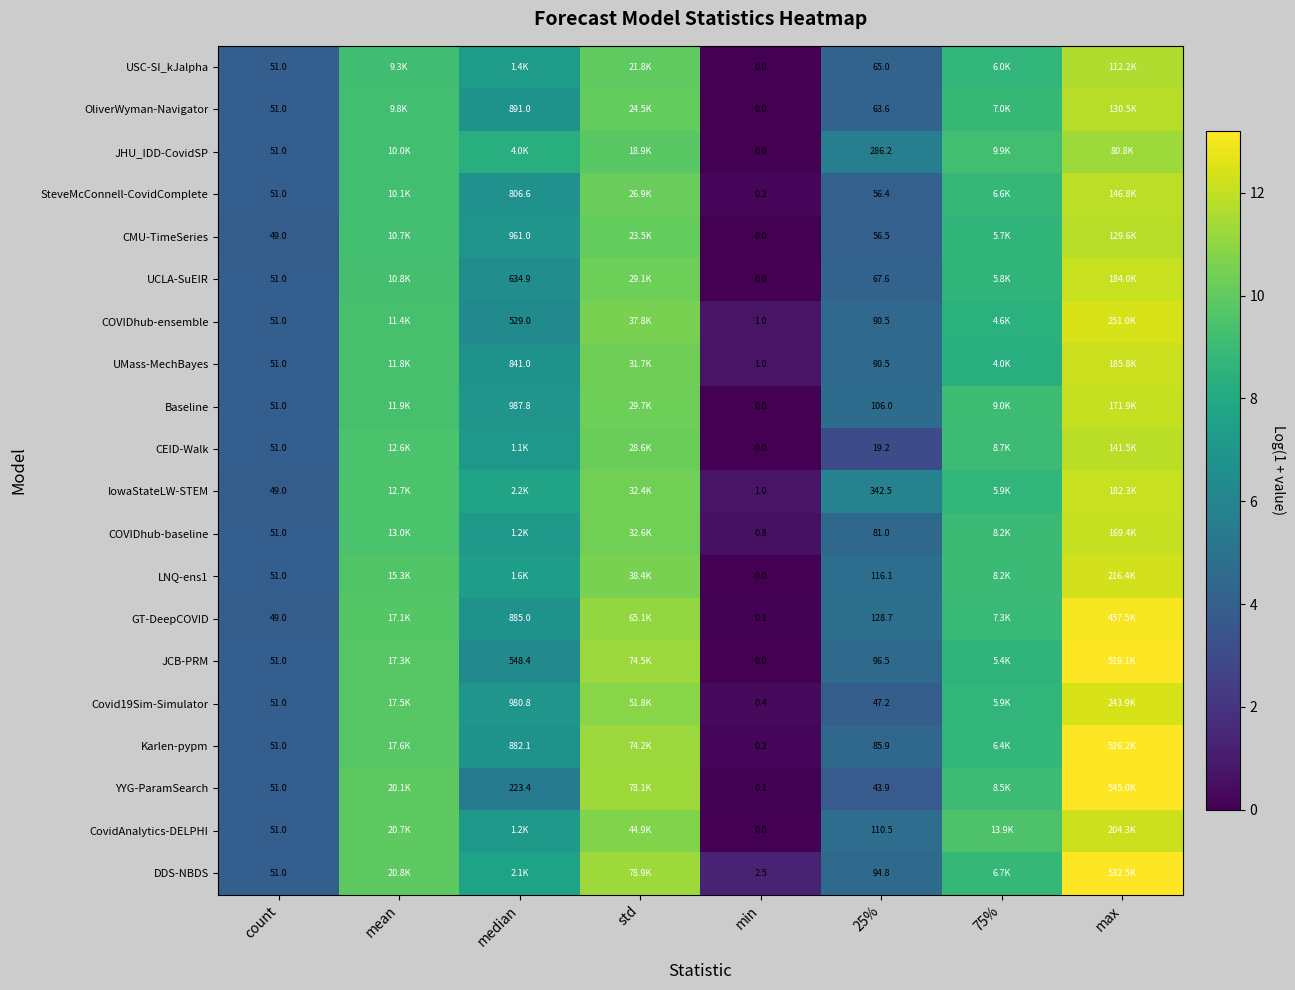

Is the value of Baseline at 25% greater than the value of LNQ-ens1 at count?

Yes